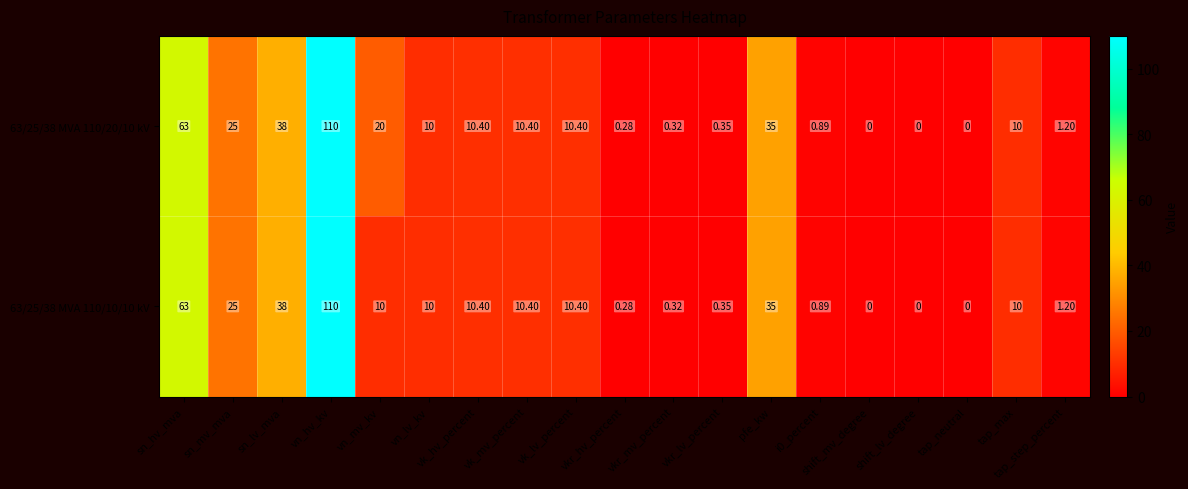

At which label is 63/25/38 MVA 110/10/10 kV closest to 55?

sn_hv_mva